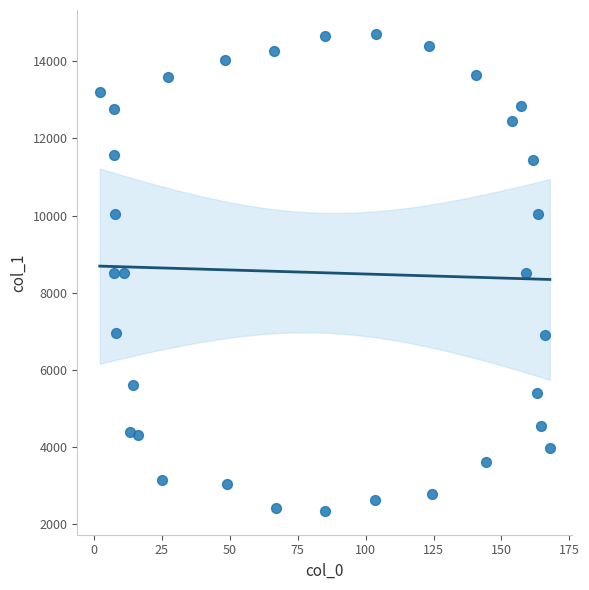

What is the range of Y values (max minus min)?

12366.0